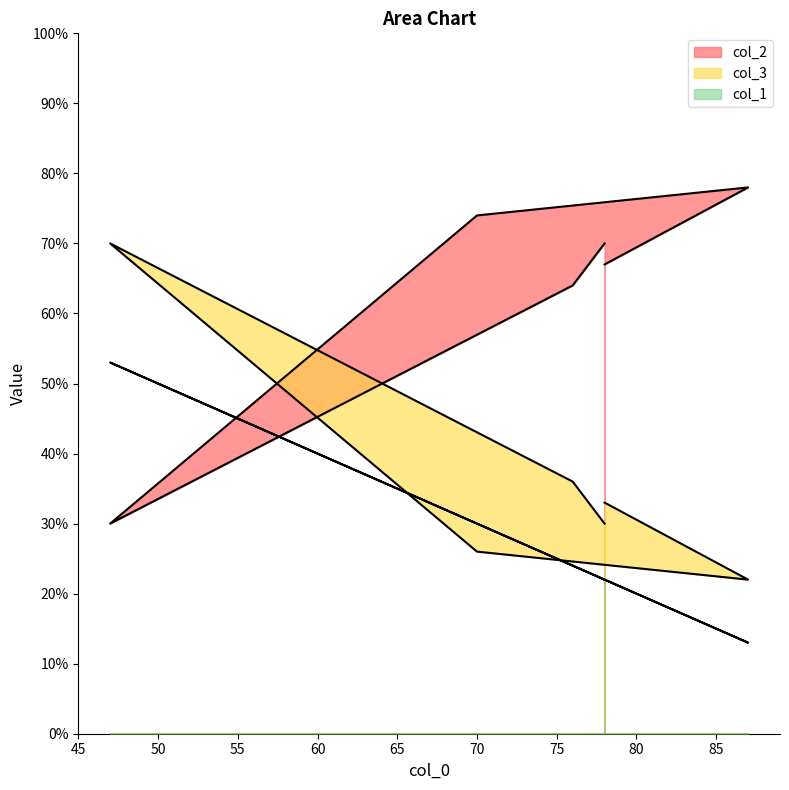

What is the sum of the col_3 values at 76 and 87?

58